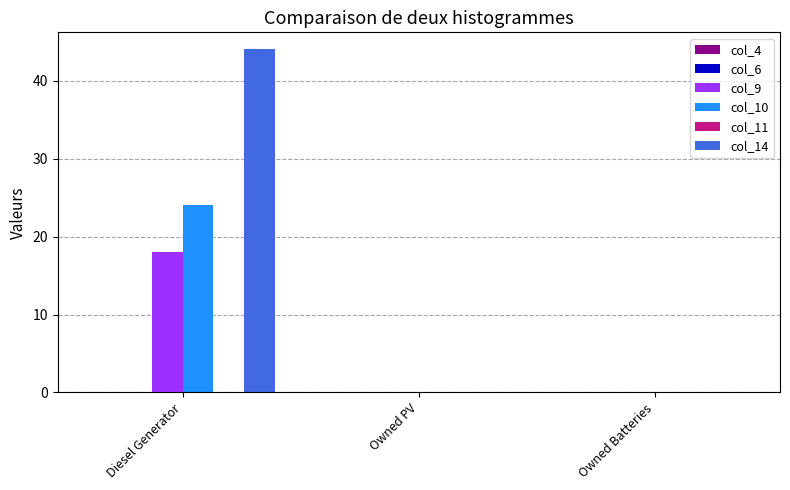

How many groups of bars are there?

3